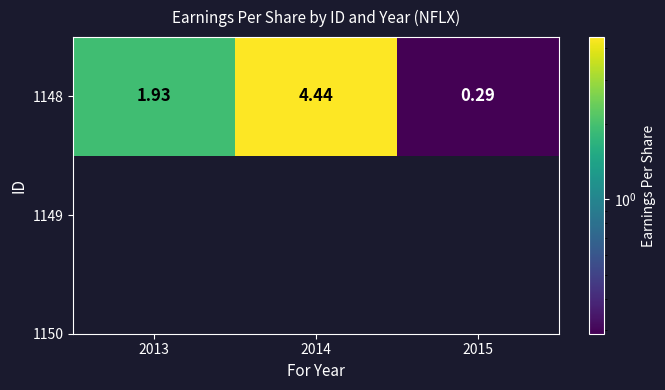

What is the ratio of the value at 2013 to the value at 2014?

0.4